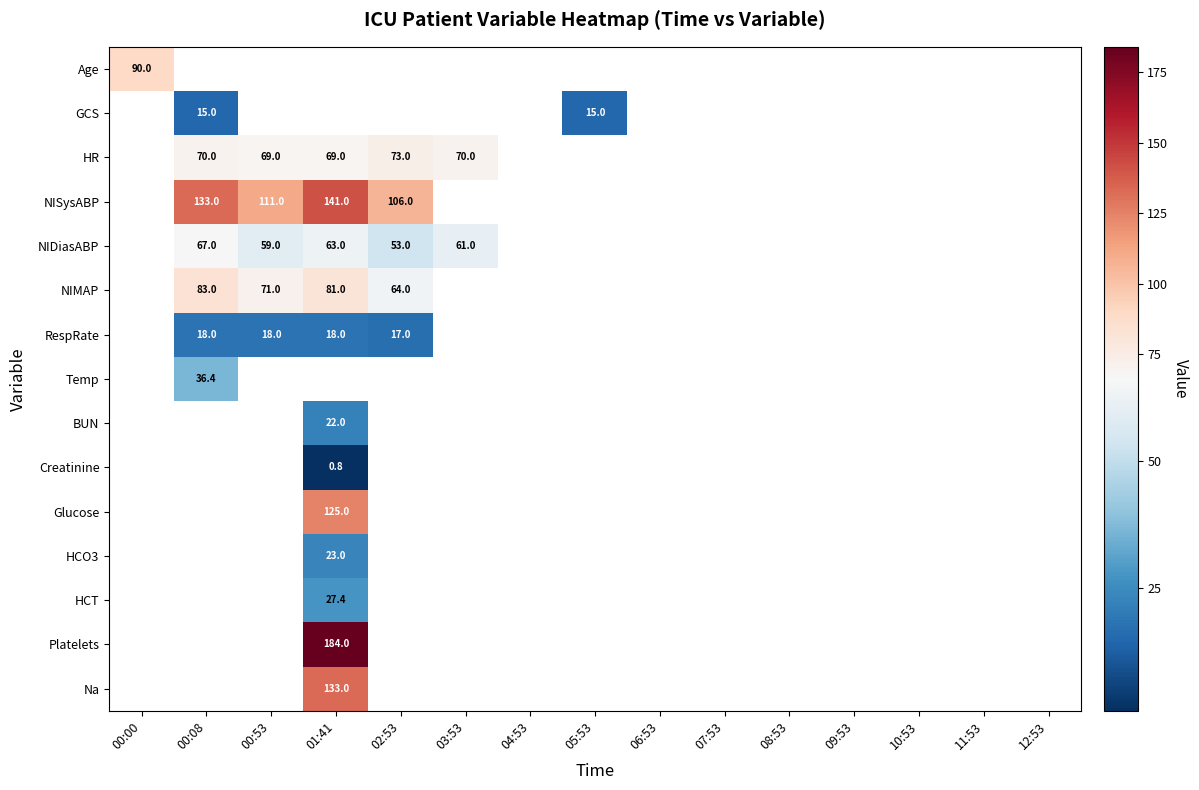

How many values in HR are above zero?

5